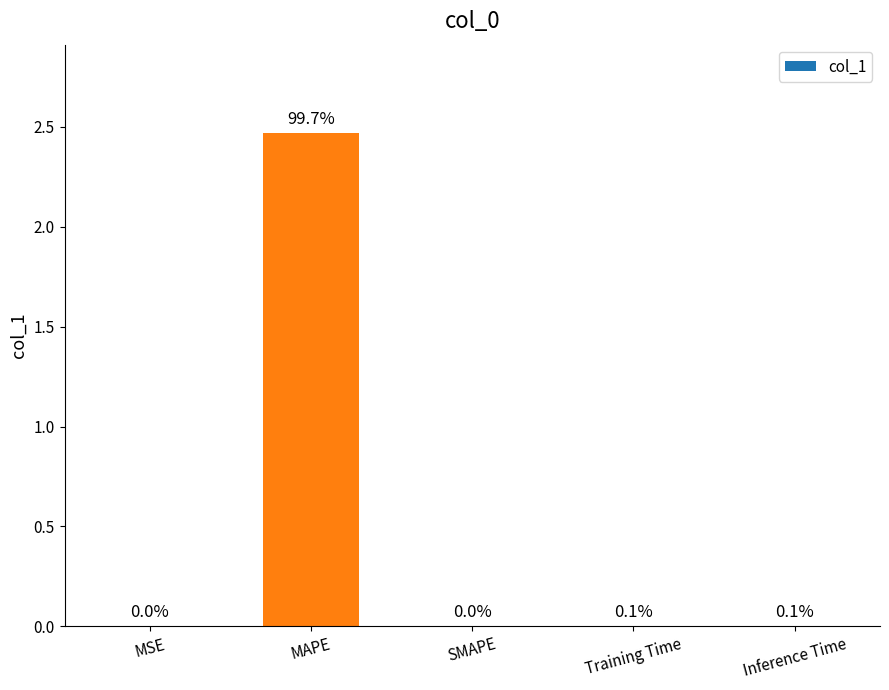

Does the chart contain any negative values?

No